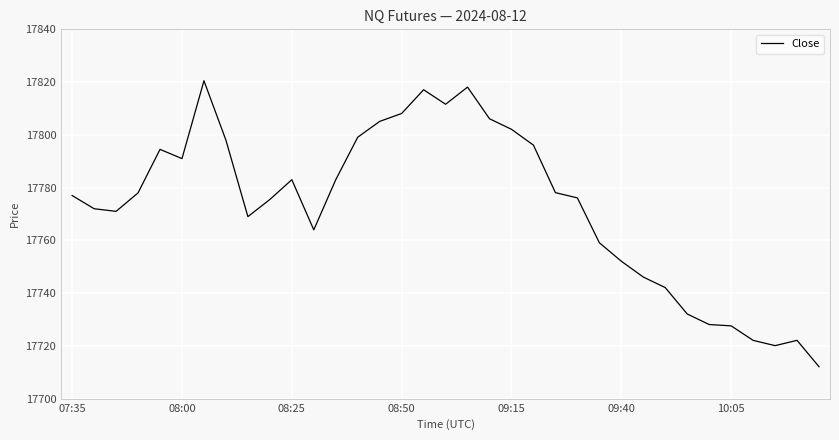

What is the maximum value shown in the chart?

17820.5